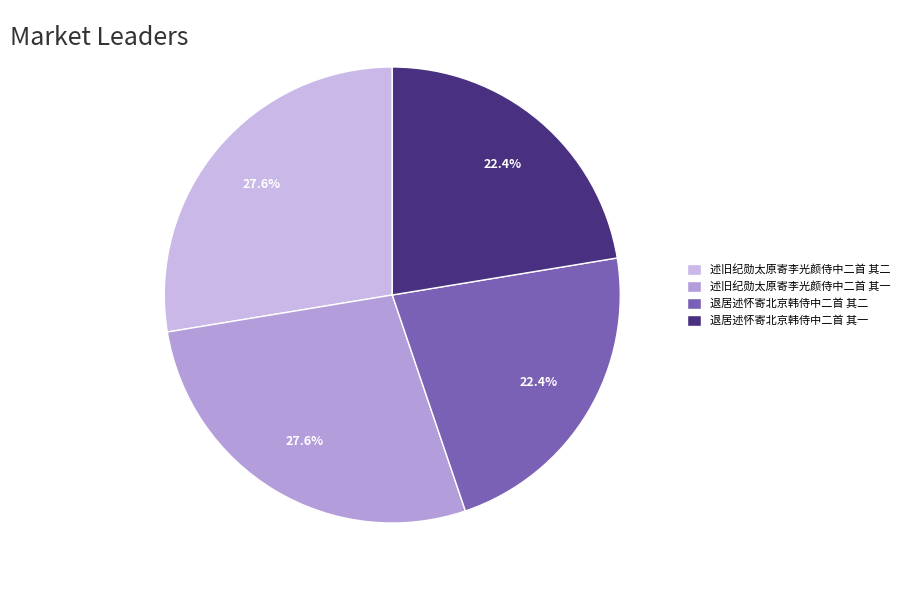

Rank the categories by value from lowest to highest.

退居述怀寄北京韩侍中二首 其二, 退居述怀寄北京韩侍中二首 其一, 述旧纪勋太原寄李光颜侍中二首 其一, 述旧纪勋太原寄李光颜侍中二首 其二